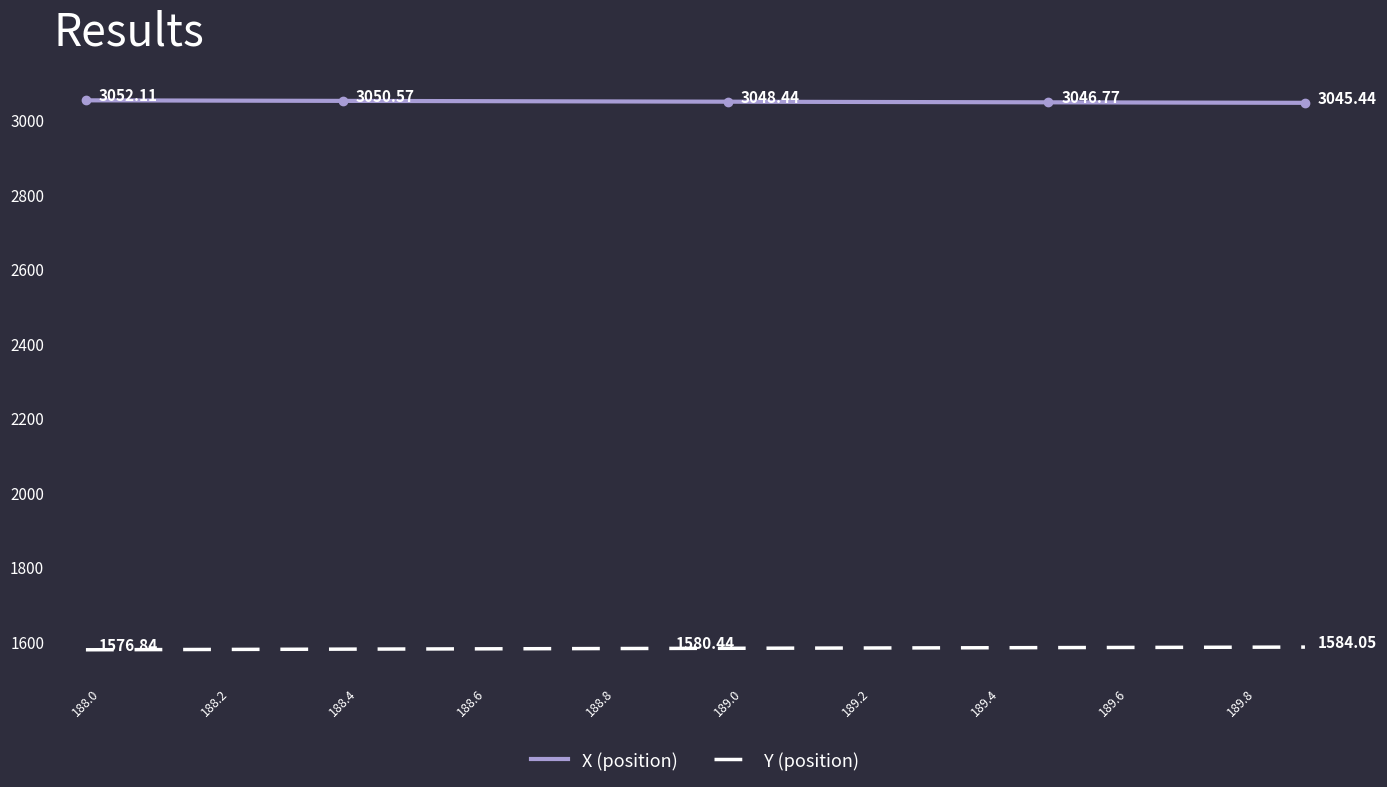

Approximately how many times larger is the value at 188.4 compared to 189.9?

1.0